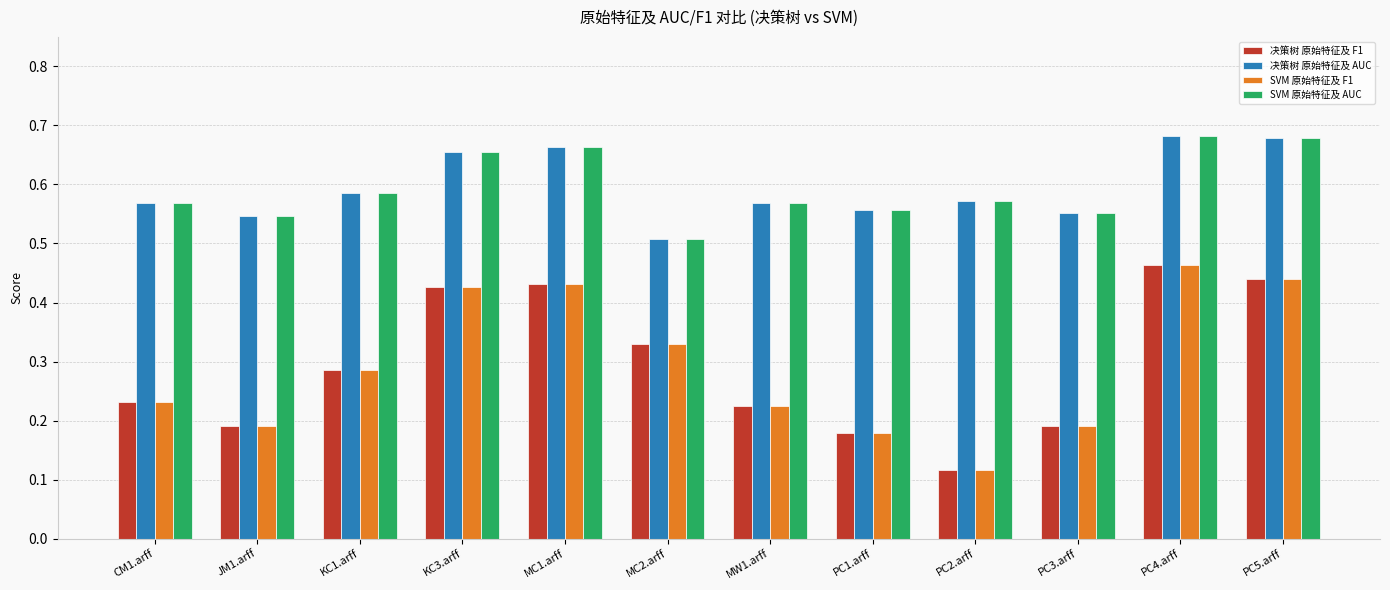

True or false: 决策树 原始特征及 F1 has a value of 0.5 at MC2.arff.

False